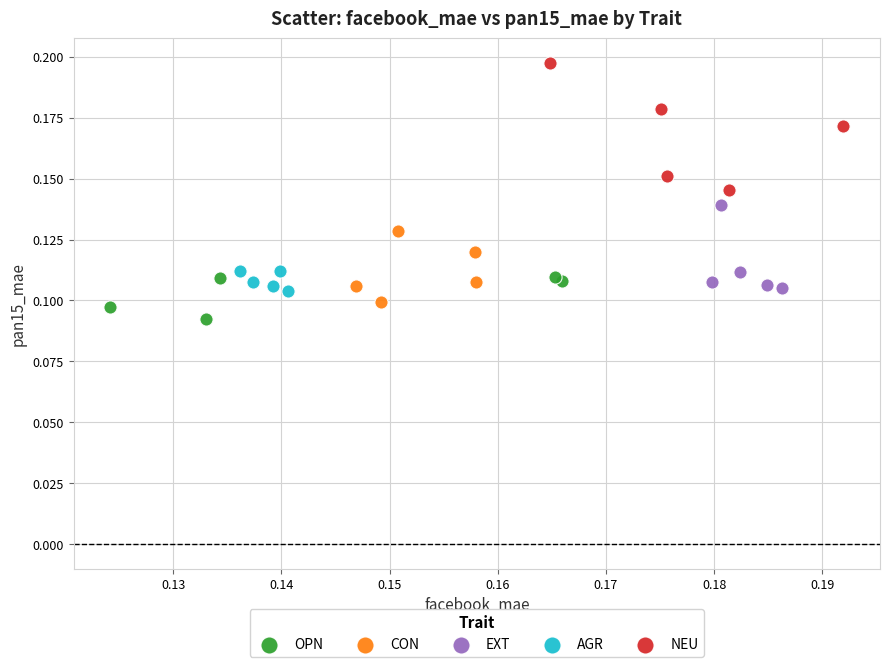

Which series has the widest spread of Y values?

NEU